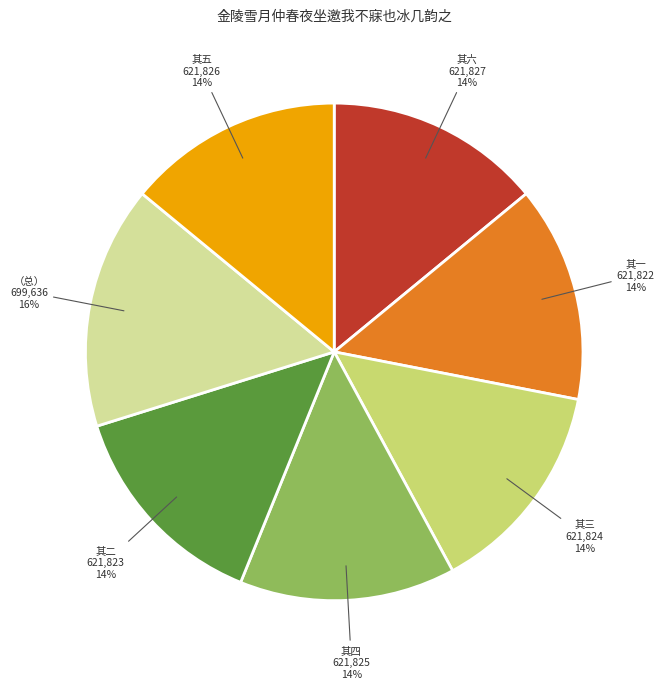

Approximately how many times larger is the value at 其三 compared to 其六?

1.0